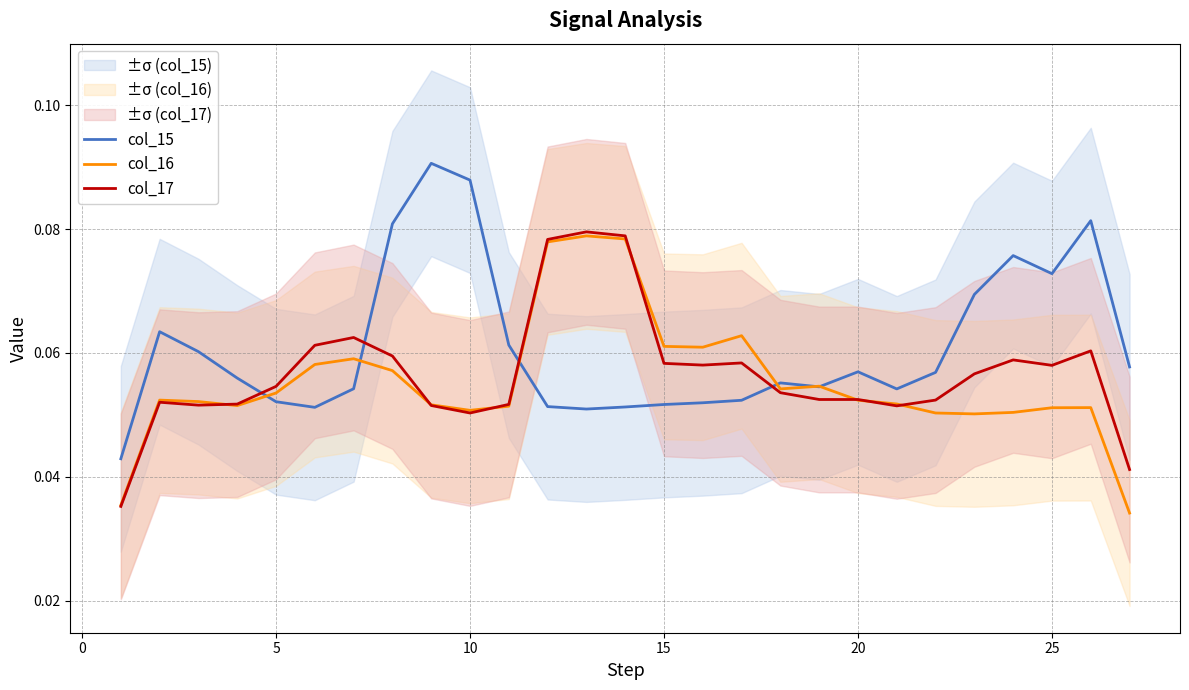

Does the chart have visible grid lines?

Yes